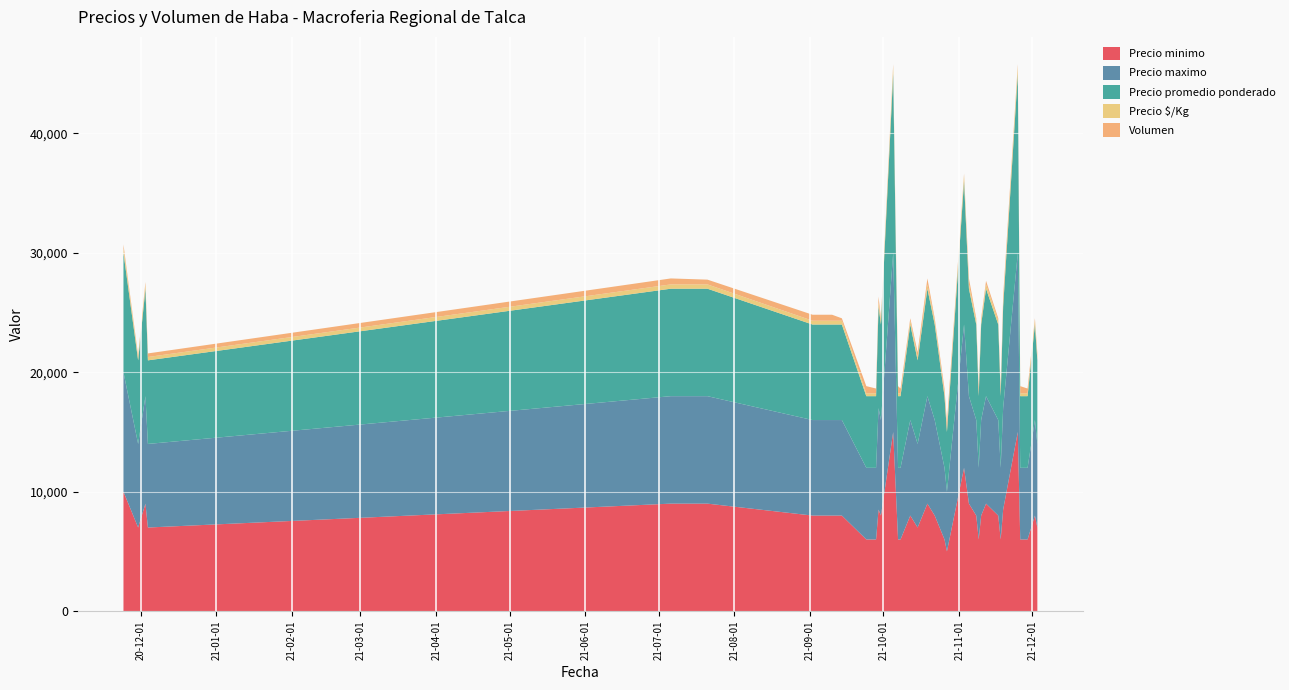

Reading left to right, what are all the values shown in this chart?

Precio minimo: 2020-11-24=10000	2020-11-26=9000	2020-11-30=7000	2020-12-03=9000	2020-12-04=7000	2021-07-06=9000	2021-07-21=9000	2021-09-02=8000	2021-09-08=8000	2021-09-09=8000	2021-09-10=8000	2021-09-14=8000	2021-09-24=6000	2021-09-28=6000	2021-09-29=8500	2021-09-30=8000	2021-10-05=15000	2021-10-07=6000	2021-10-08=6000	2021-10-12=8000	2021-10-15=7000	2021-10-19=9000	2021-10-22=8000	2021-10-26=6000	2021-10-27=5000	2021-10-28=6000	2021-11-03=12000	2021-11-05=9000	2021-11-08=8000	2021-11-09=6000	2021-11-10=8000	2021-11-12=9000	2021-11-17=8000	2021-11-18=6000	2021-11-19=8500	2021-11-25=15000	2021-11-26=6000	2021-11-29=6000	2021-12-02=8000	2021-12-03=7000
Precio maximo: 2020-11-24=10000	2020-11-26=9000	2020-11-30=7000	2020-12-03=9000	2020-12-04=7000	2021-07-06=9000	2021-07-21=9000	2021-09-02=8000	2021-09-08=8000	2021-09-09=8000	2021-09-10=8000	2021-09-14=8000	2021-09-24=6000	2021-09-28=6000	2021-09-29=8500	2021-09-30=8000	2021-10-05=15000	2021-10-07=6000	2021-10-08=6000	2021-10-12=8000	2021-10-15=7000	2021-10-19=9000	2021-10-22=8000	2021-10-26=6000	2021-10-27=5000	2021-10-28=6000	2021-11-03=12000	2021-11-05=9000	2021-11-08=8000	2021-11-09=6000	2021-11-10=8000	2021-11-12=9000	2021-11-17=8000	2021-11-18=6000	2021-11-19=8500	2021-11-25=15000	2021-11-26=6000	2021-11-29=6000	2021-12-02=8000	2021-12-03=7000
Precio promedio ponderado: 2020-11-24=10000	2020-11-26=9000	2020-11-30=7000	2020-12-03=9000	2020-12-04=7000	2021-07-06=9000	2021-07-21=9000	2021-09-02=8000	2021-09-08=8000	2021-09-09=8000	2021-09-10=8000	2021-09-14=8000	2021-09-24=6000	2021-09-28=6000	2021-09-29=8500	2021-09-30=8000	2021-10-05=15000	2021-10-07=6000	2021-10-08=6000	2021-10-12=8000	2021-10-15=7000	2021-10-19=9000	2021-10-22=8000	2021-10-26=6000	2021-10-27=5000	2021-10-28=6000	2021-11-03=12000	2021-11-05=9000	2021-11-08=8000	2021-11-09=6000	2021-11-10=8000	2021-11-12=9000	2021-11-17=8000	2021-11-18=6000	2021-11-19=8500	2021-11-25=15000	2021-11-26=6000	2021-11-29=6000	2021-12-02=8000	2021-12-03=7000
Precio $/Kg: 2020-11-24=400	2020-11-26=360	2020-11-30=280	2020-12-03=360	2020-12-04=280	2021-07-06=360	2021-07-21=360	2021-09-02=320	2021-09-08=320	2021-09-09=320	2021-09-10=320	2021-09-14=320	2021-09-24=240	2021-09-28=240	2021-09-29=340	2021-09-30=320	2021-10-05=600	2021-10-07=240	2021-10-08=240	2021-10-12=320	2021-10-15=280	2021-10-19=360	2021-10-22=320	2021-10-26=240	2021-10-27=200	2021-10-28=240	2021-11-03=480	2021-11-05=360	2021-11-08=320	2021-11-09=240	2021-11-10=320	2021-11-12=360	2021-11-17=320	2021-11-18=240	2021-11-19=340	2021-11-25=600	2021-11-26=240	2021-11-29=240	2021-12-02=320	2021-12-03=280
Volumen: 2020-11-24=300	2020-11-26=200	2020-11-30=150	2020-12-03=200	2020-12-04=300	2021-07-06=500	2021-07-21=400	2021-09-02=500	2021-09-08=500	2021-09-09=500	2021-09-10=500	2021-09-14=200	2021-09-24=600	2021-09-28=400	2021-09-29=500	2021-09-30=200	2021-10-05=200	2021-10-07=600	2021-10-08=400	2021-10-12=200	2021-10-15=400	2021-10-19=500	2021-10-22=200	2021-10-26=400	2021-10-27=600	2021-10-28=500	2021-11-03=150	2021-11-05=500	2021-11-08=200	2021-11-09=500	2021-11-10=200	2021-11-12=300	2021-11-17=200	2021-11-18=400	2021-11-19=500	2021-11-25=200	2021-11-26=600	2021-11-29=400	2021-12-02=200	2021-12-03=300